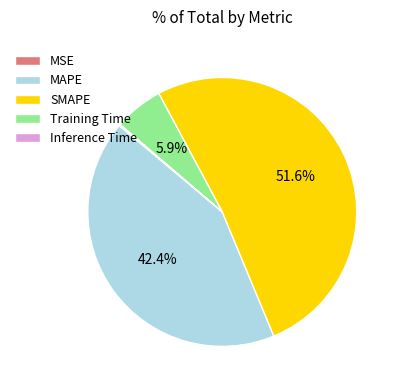

What is the majority slice?

SMAPE